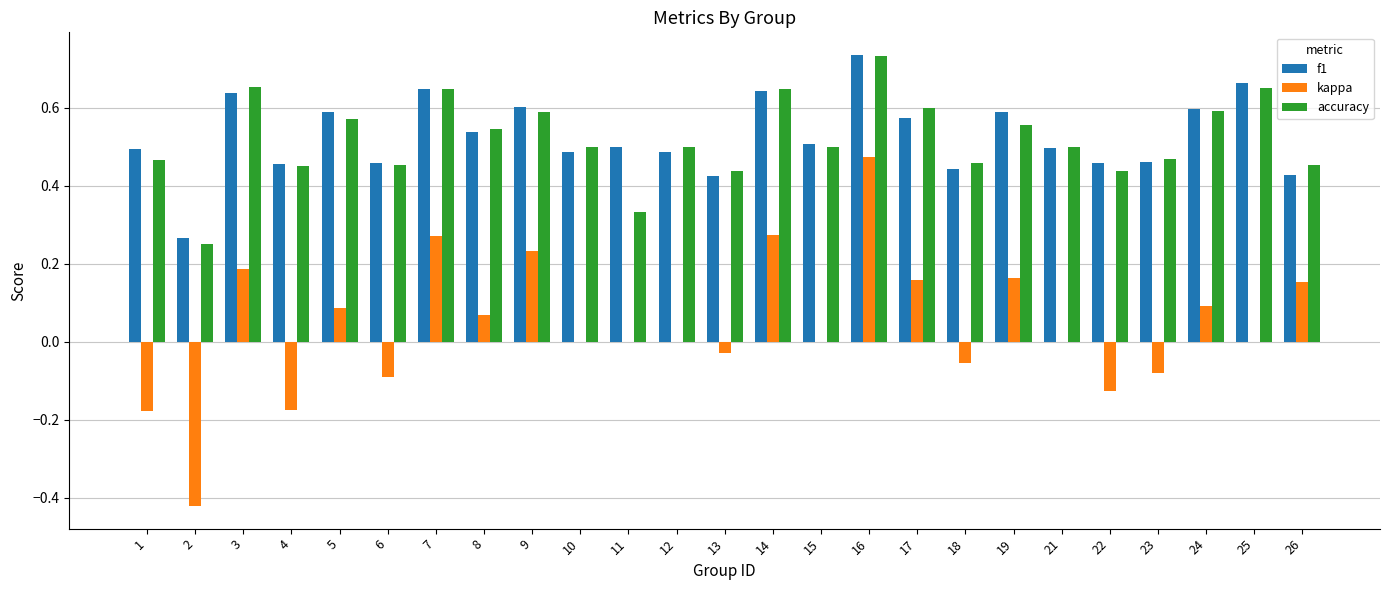

Between 9 and 10, which series saw the biggest shift?

kappa